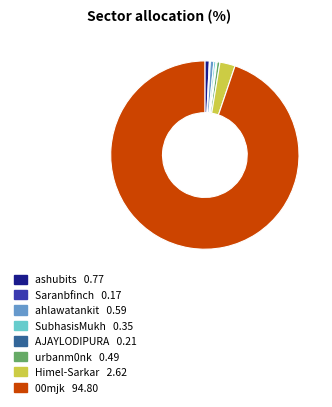

Which slice is the largest?

00mjk